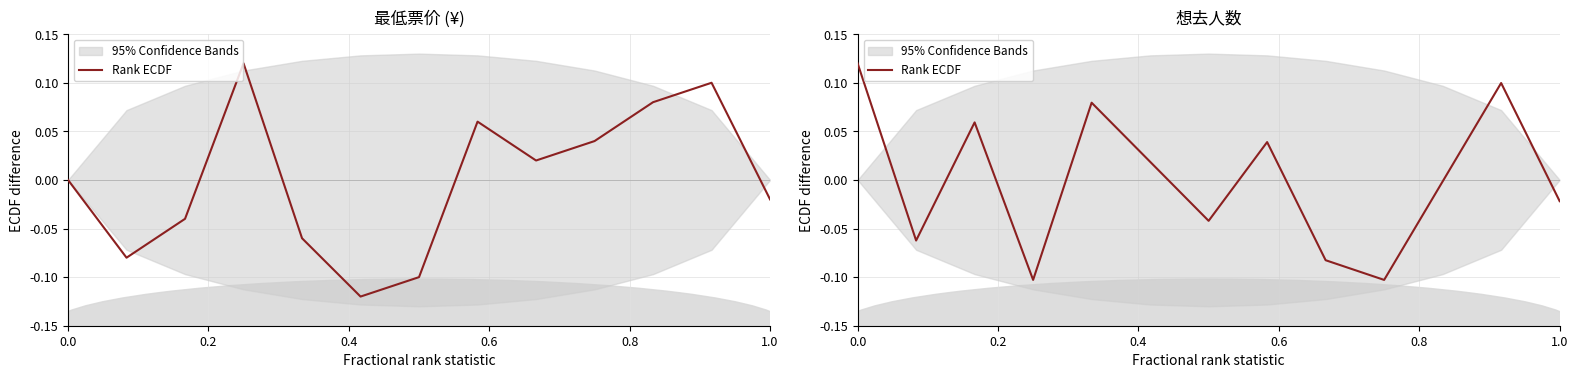

What is the difference between the maximum and minimum values?

0.2